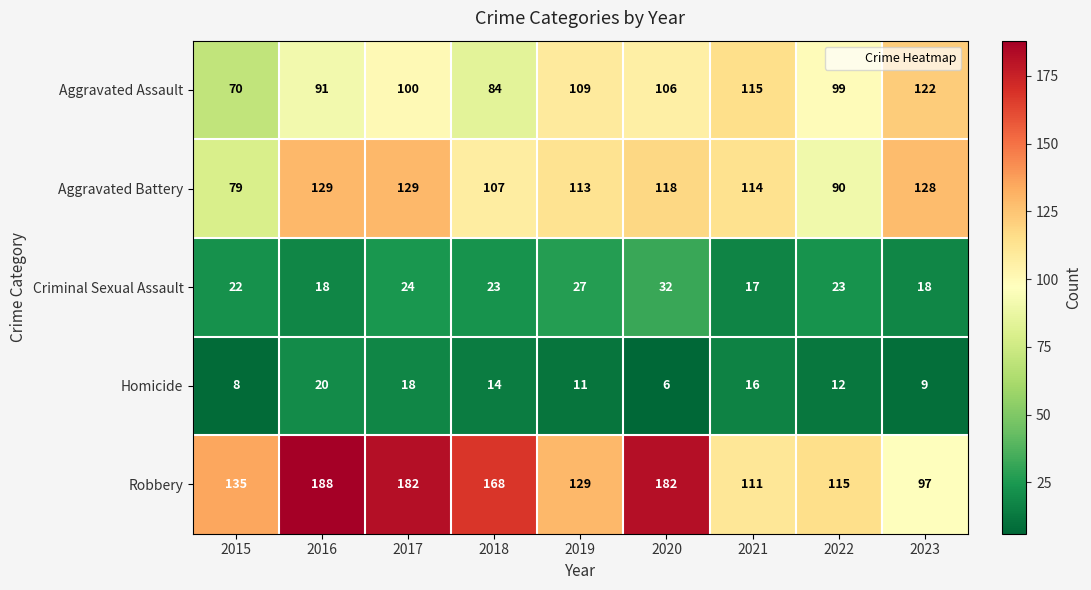

What is the greatest value displayed?

188